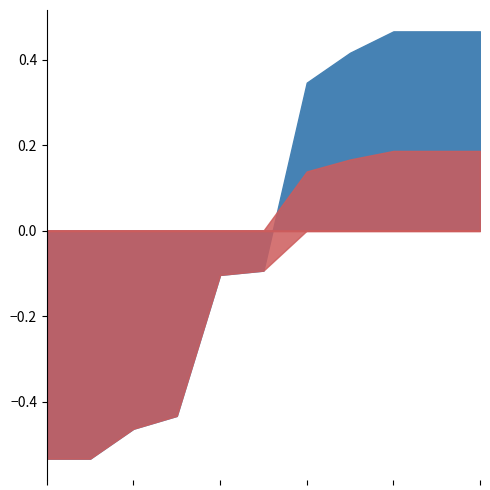

True or false: the data shows 0.0 at PROJECT C.

True